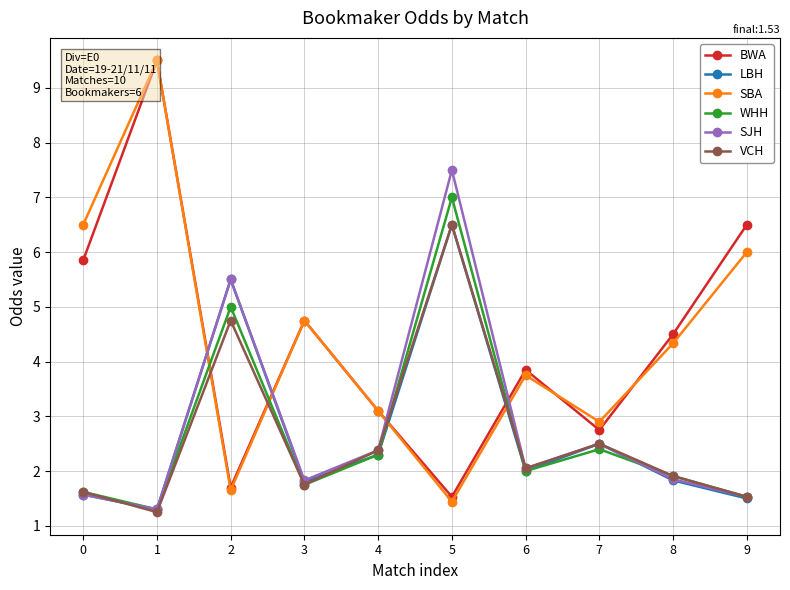

At 0, list the series in order from smallest to largest.

LBH, SJH, WHH, VCH, BWA, SBA